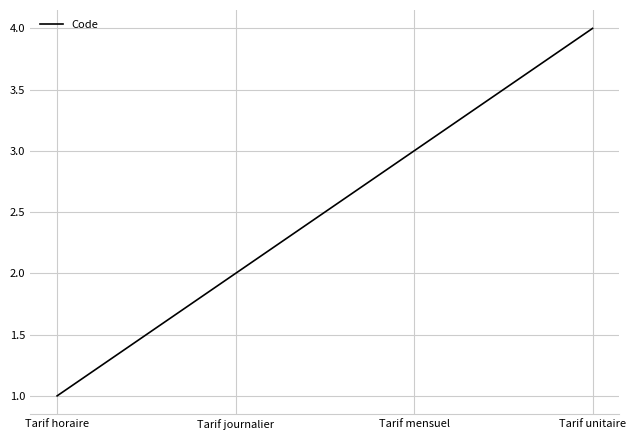

What is the difference between the maximum and minimum values?

3